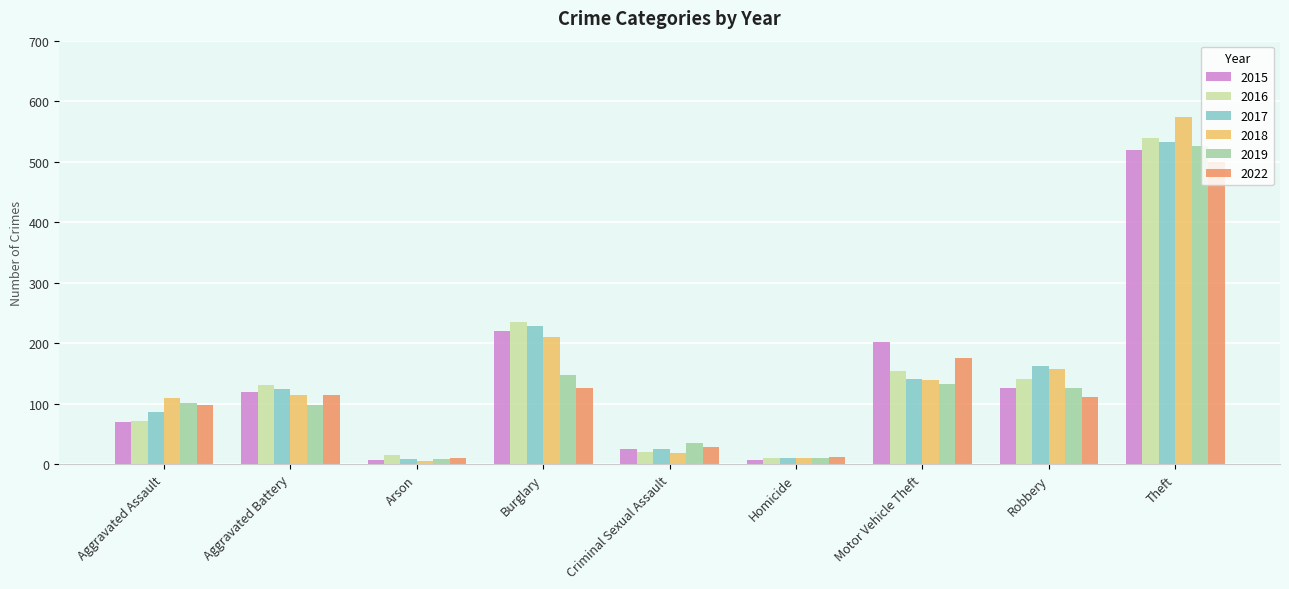

Count the number of data series in this chart.

6